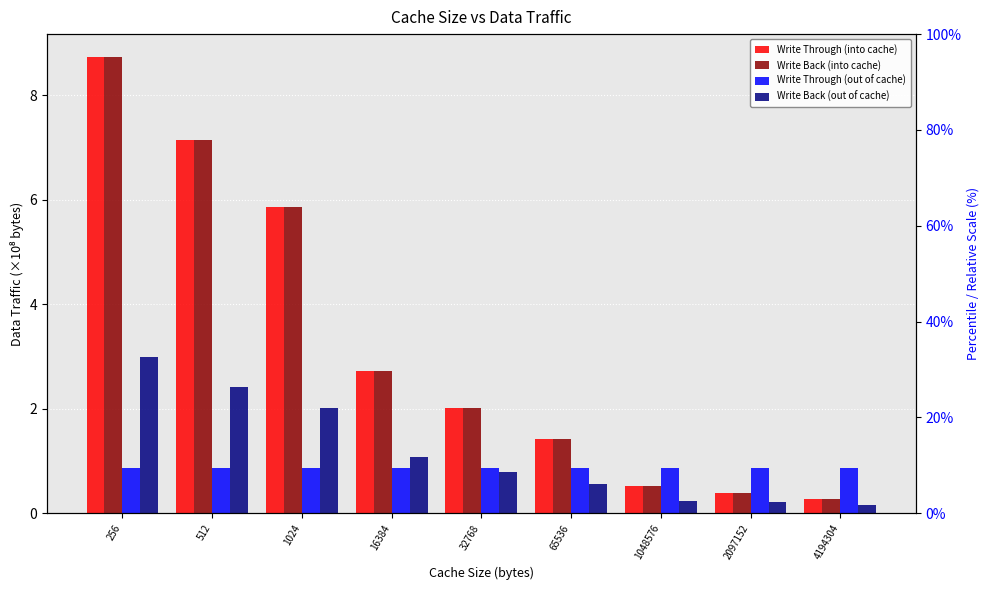

Reading left to right, transcribe all the data shown in this chart.

Write Through (into cache): 256=8.7	512=7.2	1024=5.9	16384=2.7	32768=2.0	65536=1.4	1048576=0.5	2097152=0.4	4194304=0.3
Write Back (into cache): 256=8.7	512=7.2	1024=5.9	16384=2.7	32768=2.0	65536=1.4	1048576=0.5	2097152=0.4	4194304=0.3
Write Through (out of cache): 256=0.9	512=0.9	1024=0.9	16384=0.9	32768=0.9	65536=0.9	1048576=0.9	2097152=0.9	4194304=0.9
Write Back (out of cache): 256=3.0	512=2.4	1024=2.0	16384=1.1	32768=0.8	65536=0.6	1048576=0.2	2097152=0.2	4194304=0.2